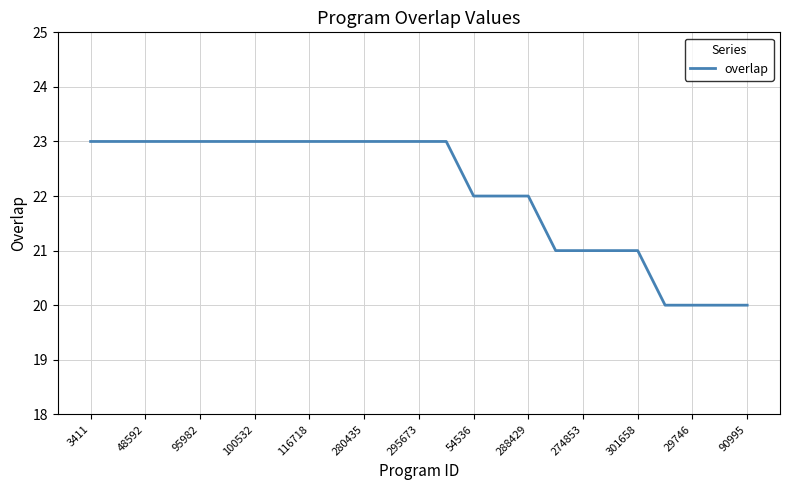

How many lines are shown in the chart?

1